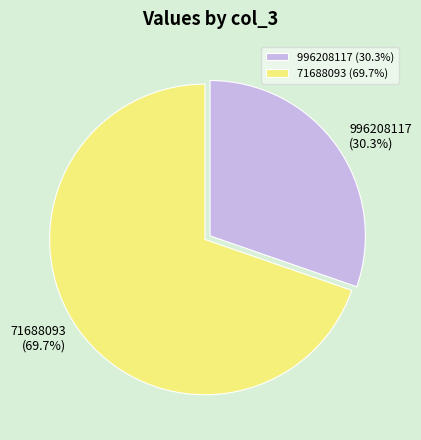

Is there any slice that represents more than half of the pie?

Yes